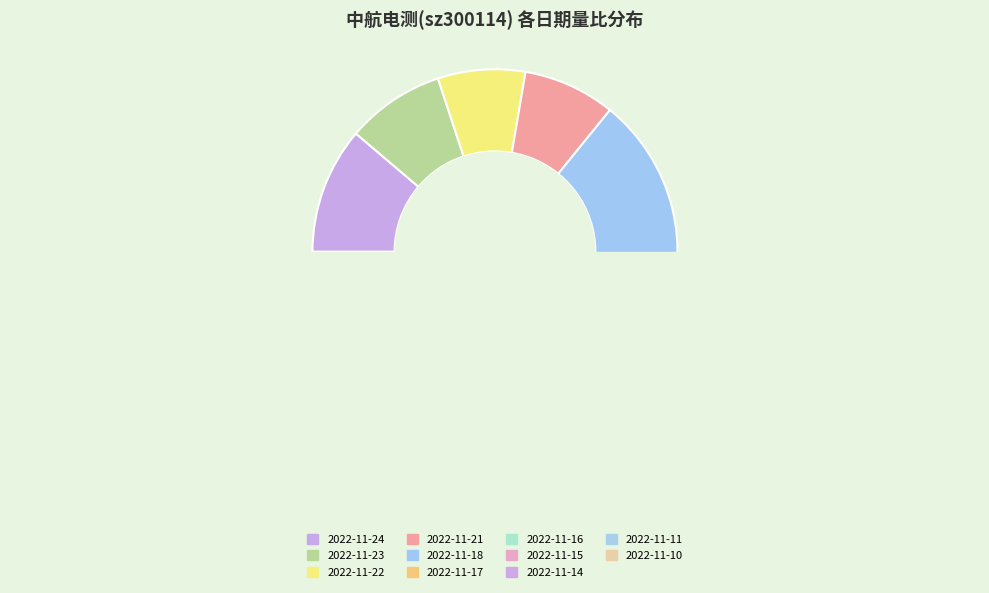

True or false: 2022-11-23 accounts for 1% of the total.

False